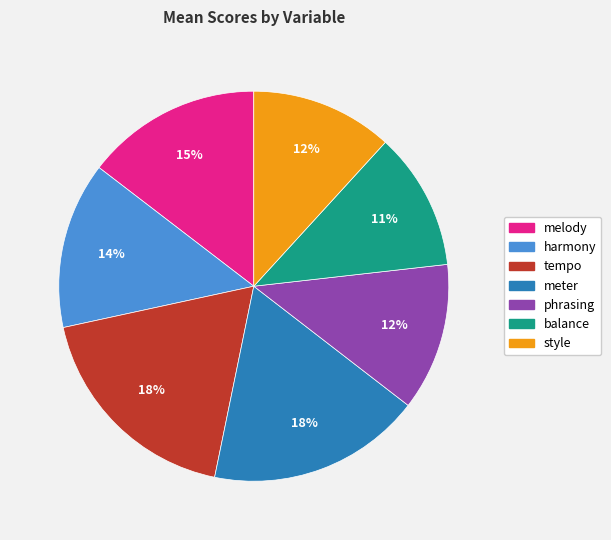

Which has a higher value, phrasing or harmony?

harmony